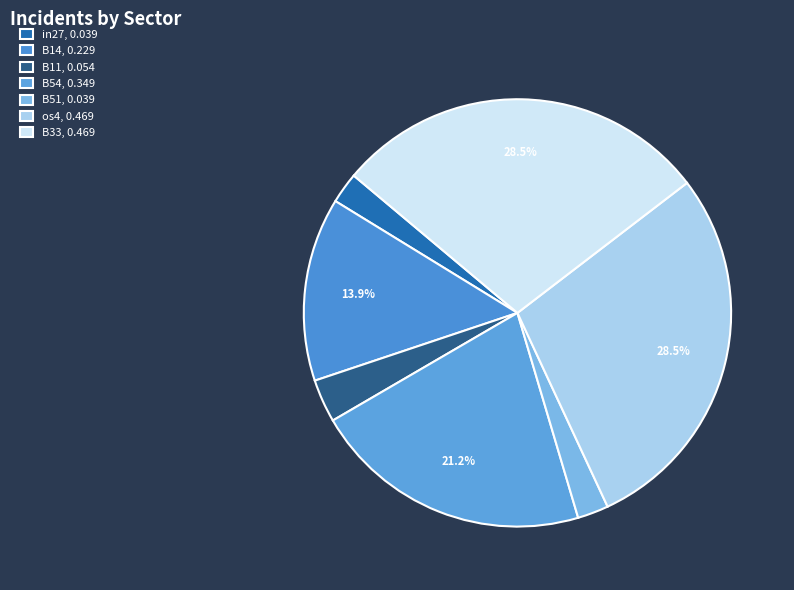

What portion of the pie excludes B11?

96.7%